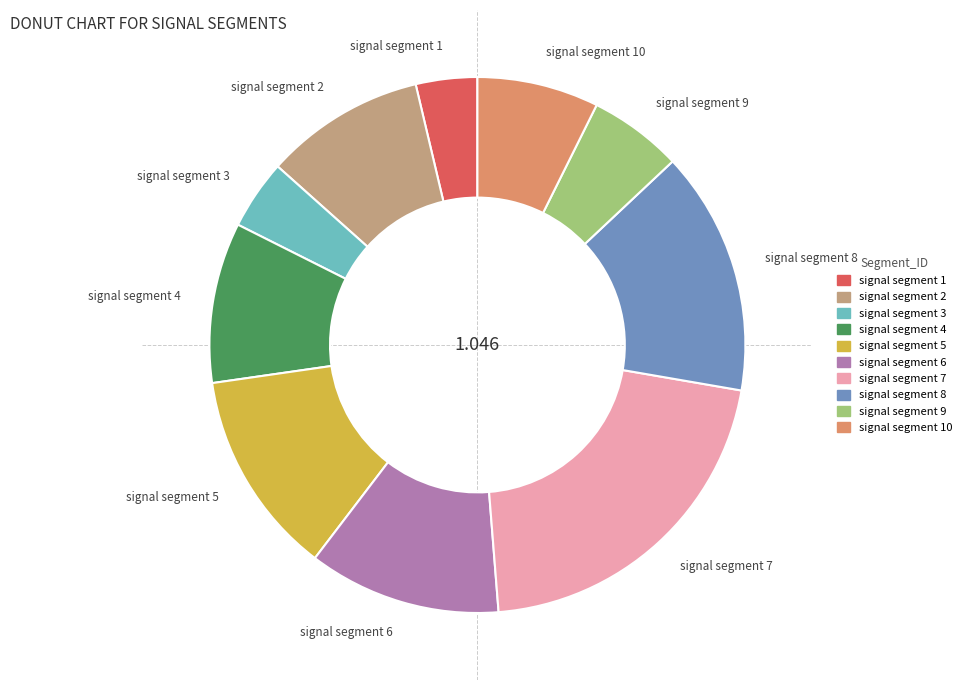

What is the largest slice in the pie chart?

signal segment 7